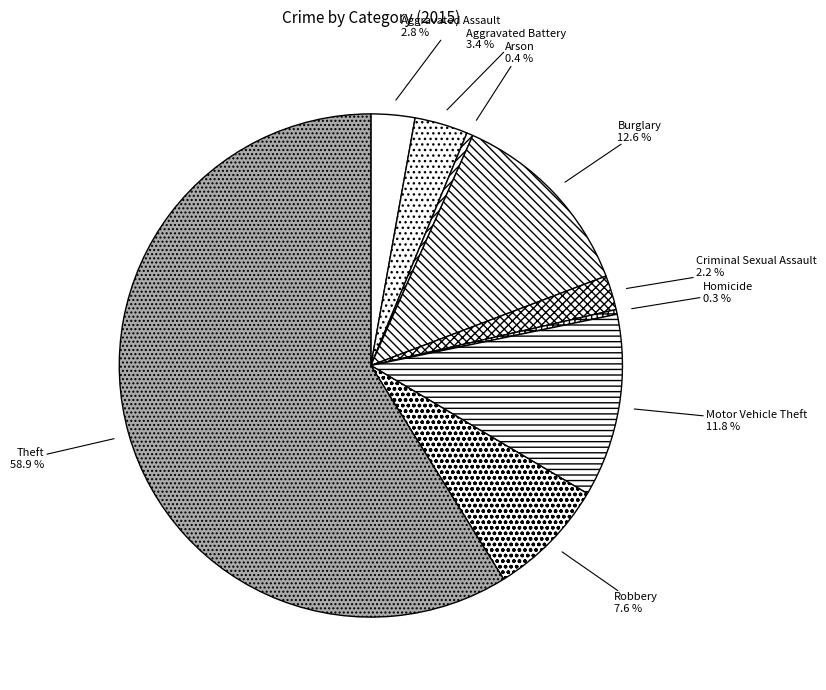

To the nearest percent, what is the average slice percentage?

11%